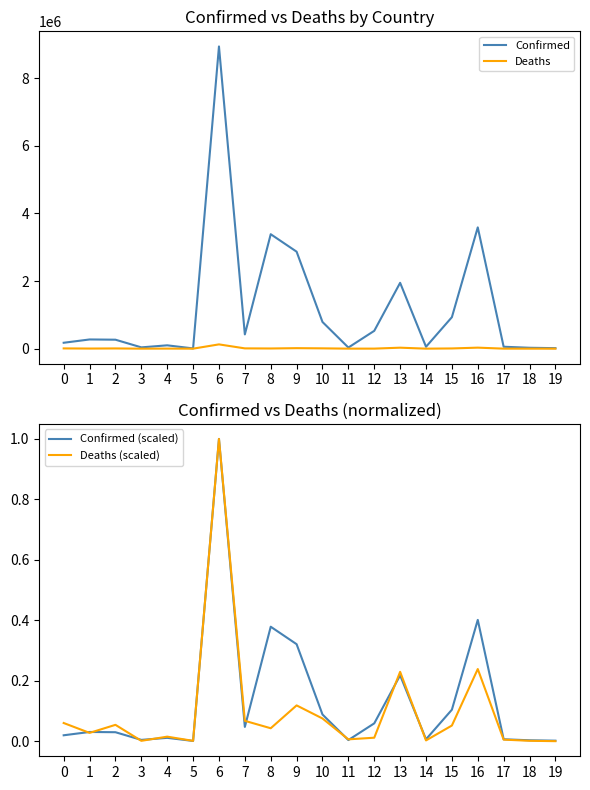

True or false: Confirmed has a value of 4453962.7 at 6.

False